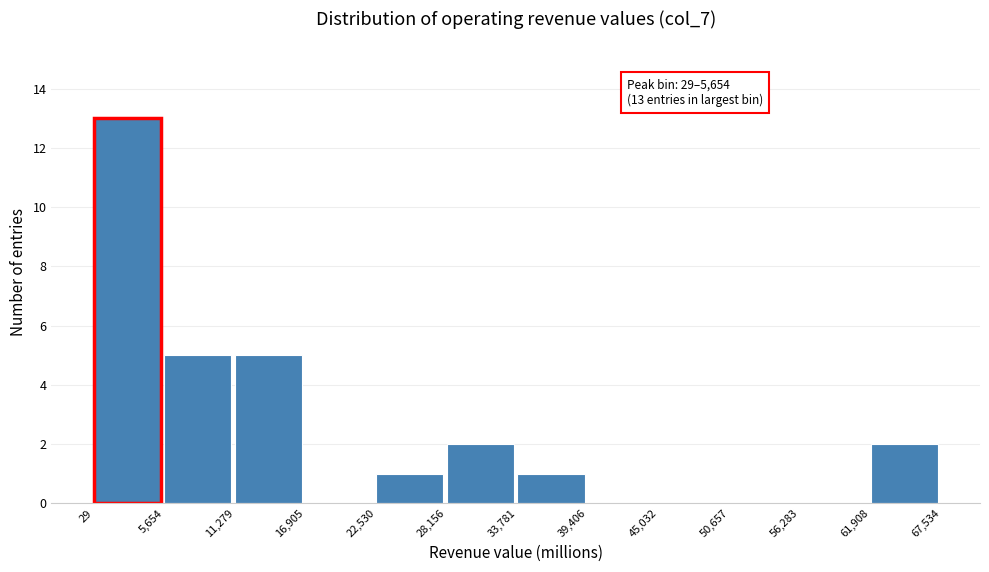

Which range on the x-axis has the tallest bar?

29 to 5,654